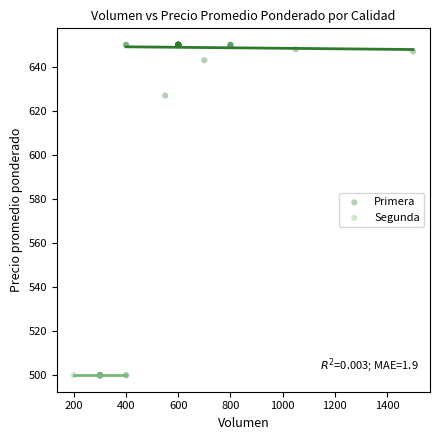

Which series contains the highest Y value?

Primera